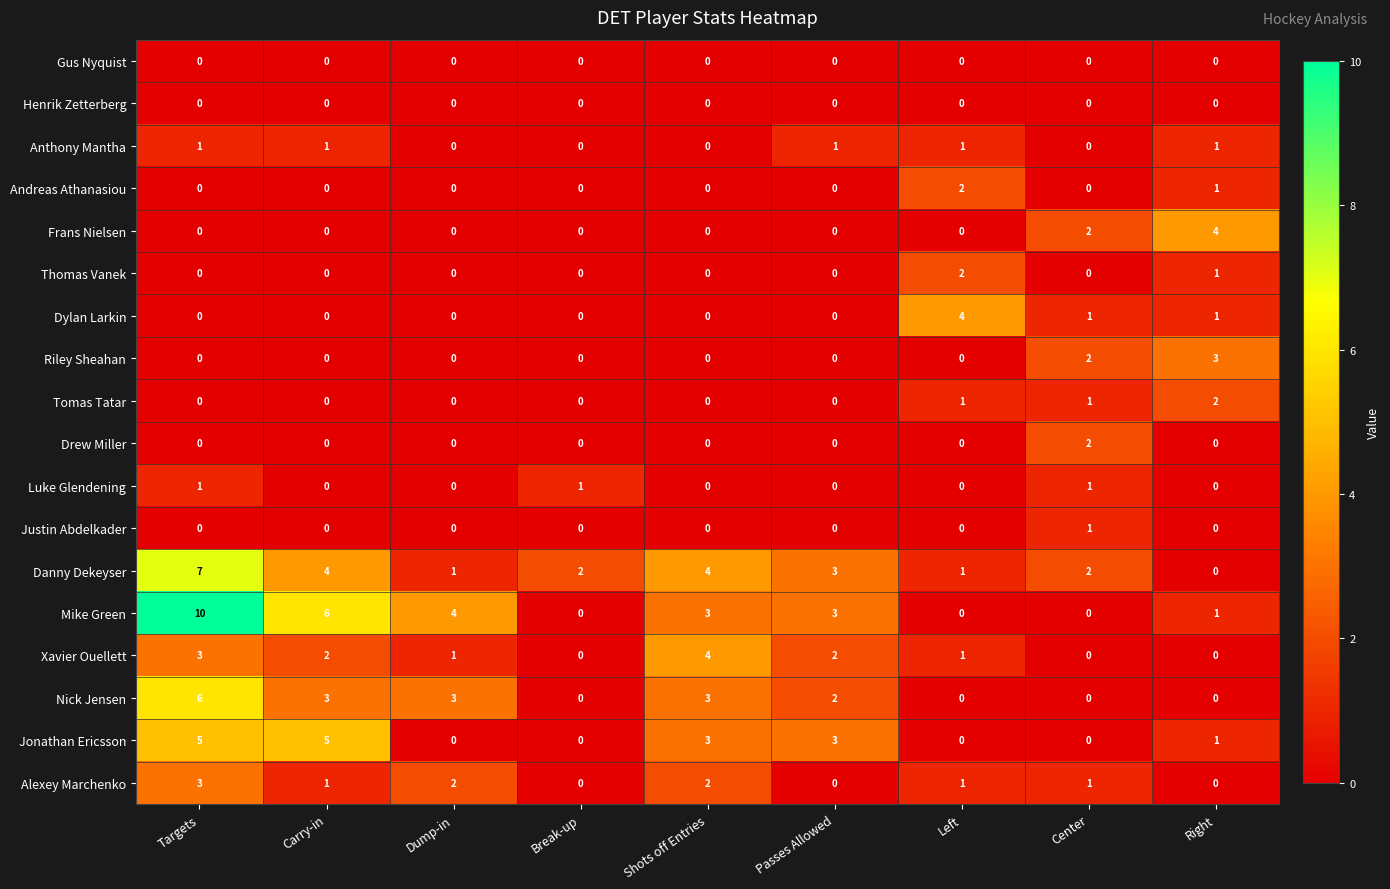

Where does the Alexey Marchenko series first go above 1?

Targets